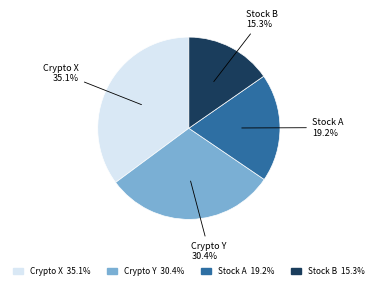

What percentage is NOT represented by Stock B?

84.7%